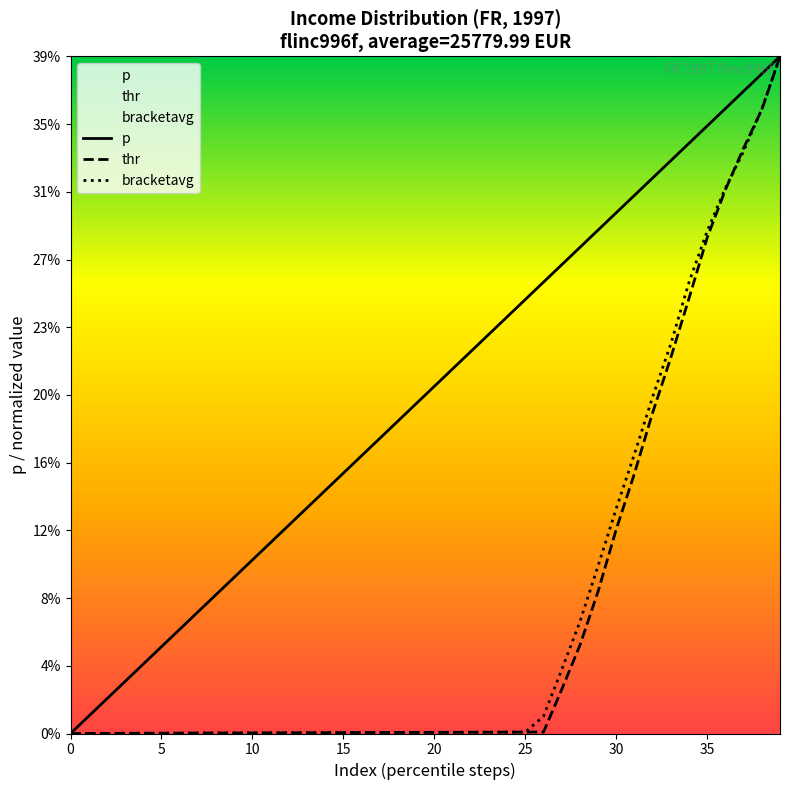

Which series has the widest spread of values?

p